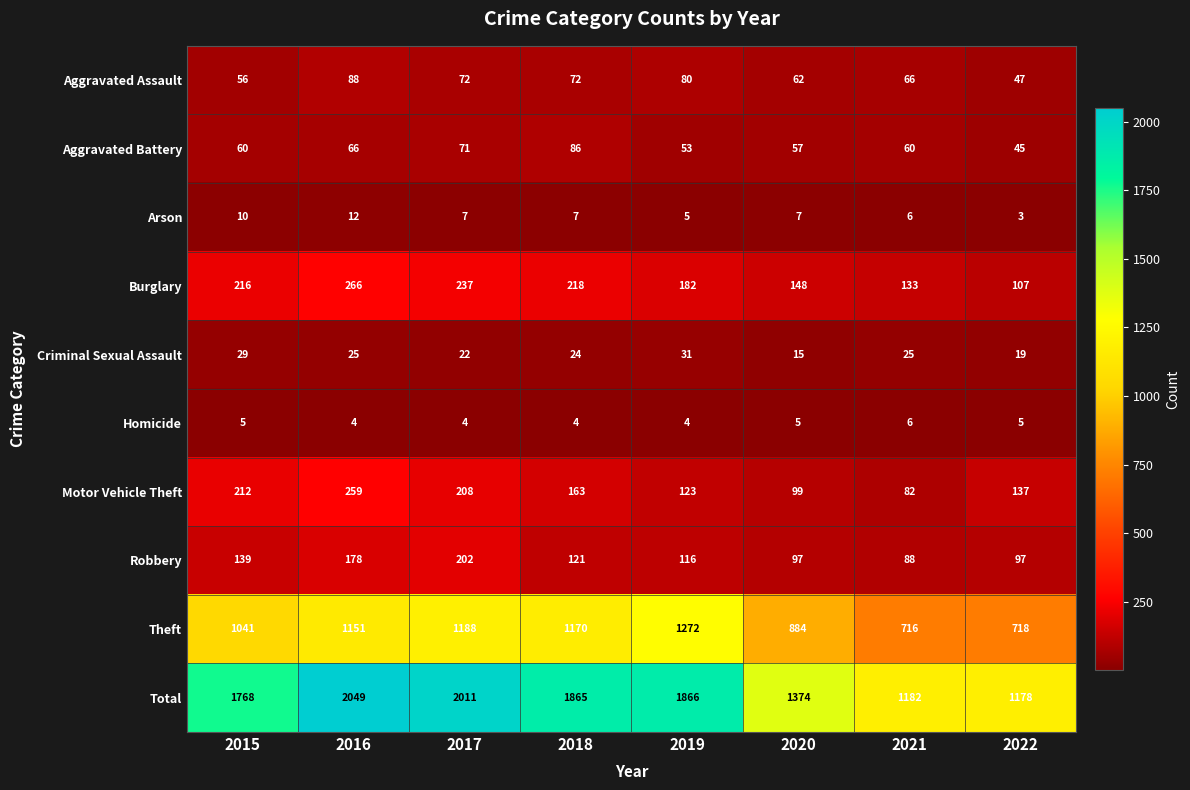

At which category is the sum across all series the highest?

2016